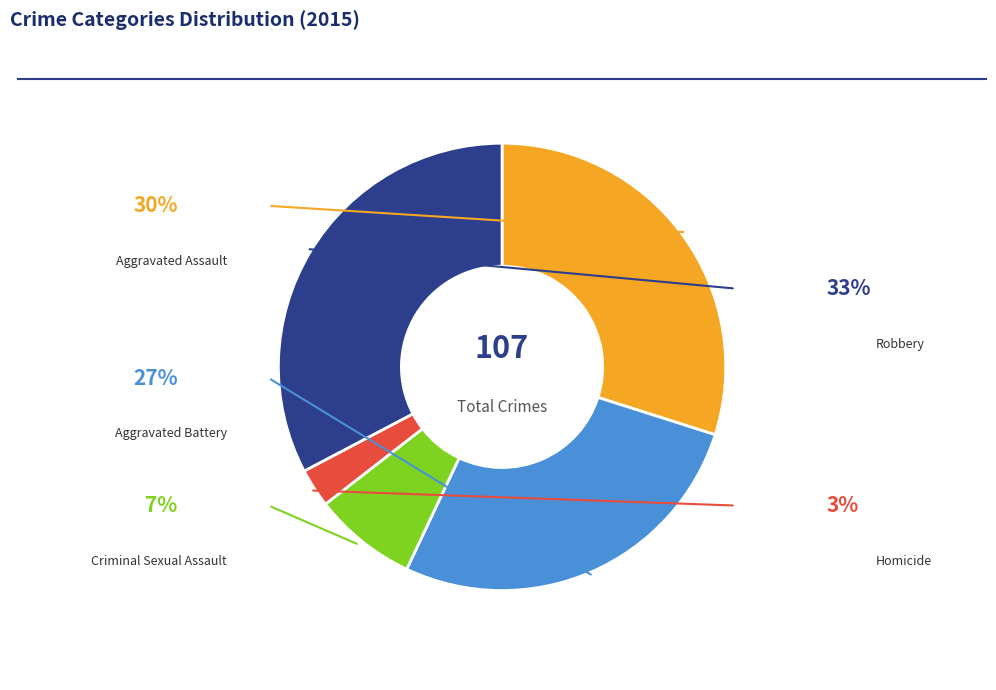

Rank the categories by value from highest to lowest.

Robbery, Aggravated Assault, Aggravated Battery, Criminal Sexual Assault, Homicide